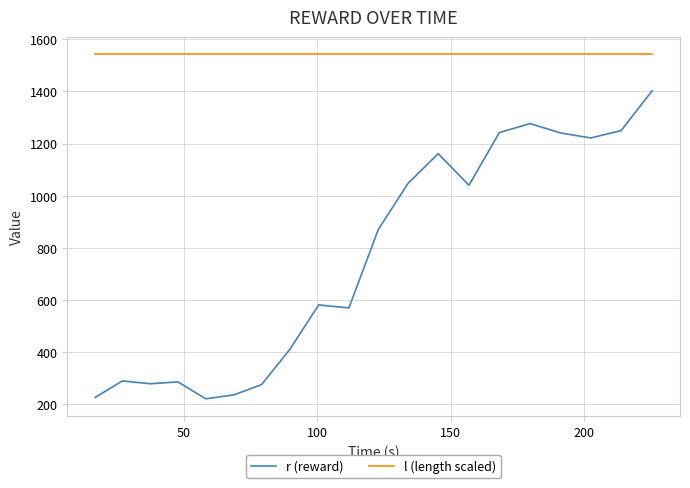

True or false: r (reward) and l (length scaled) cross at least once.

False